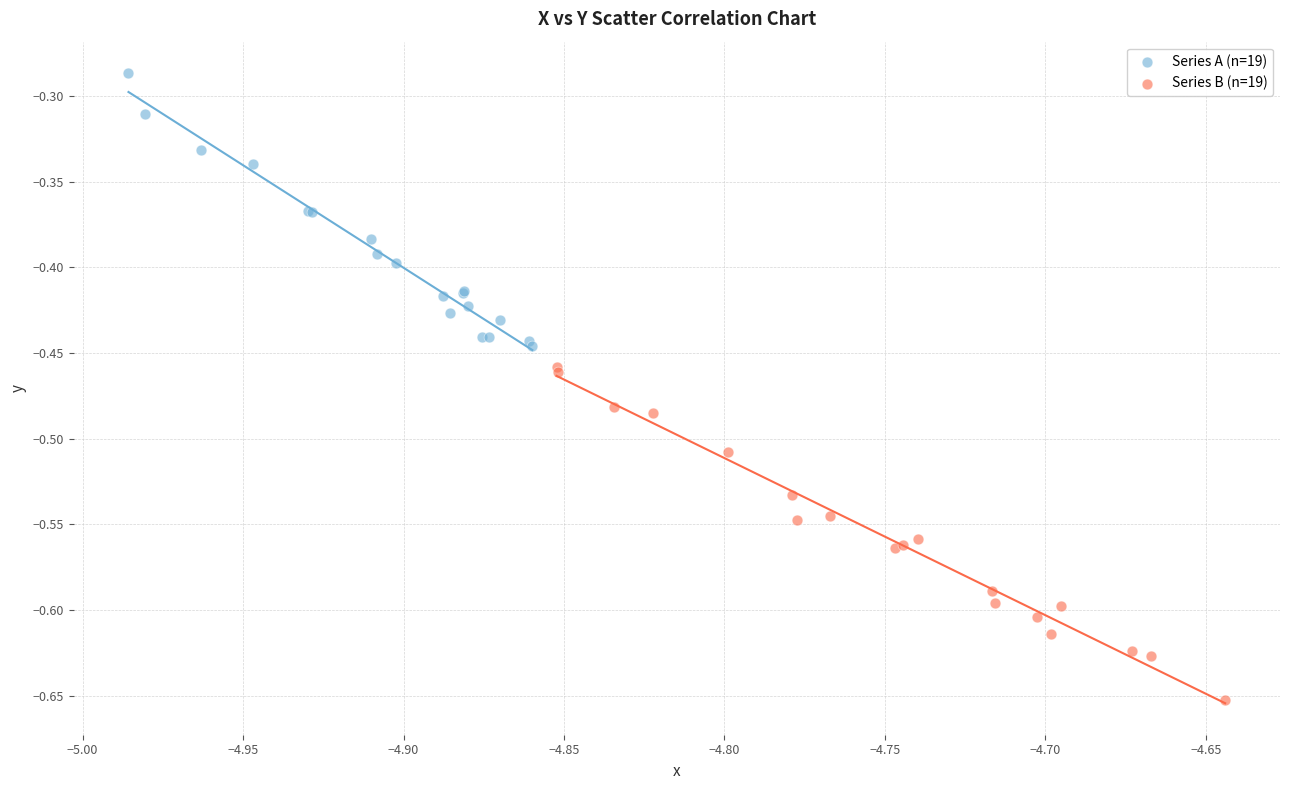

What are all the series names shown in the legend?

Series A (n=19), Series B (n=19)